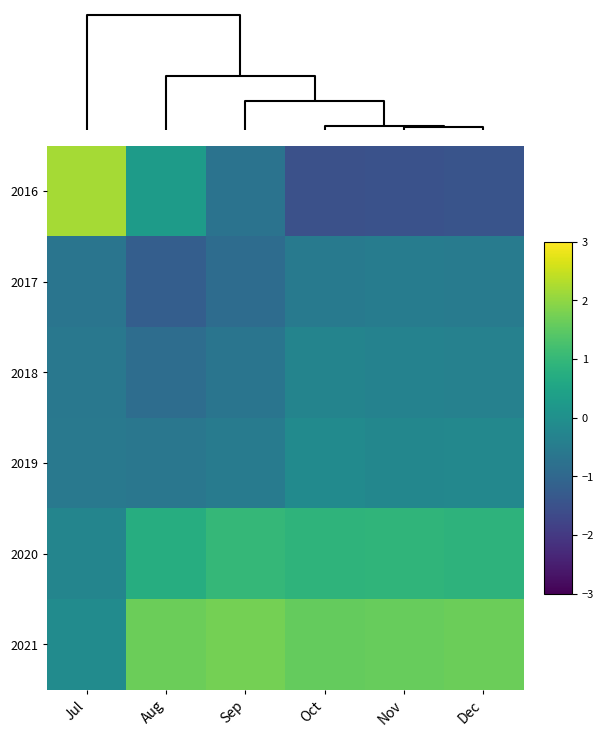

List the series in order of their peak value, lowest first.

2017, 2018, 2019, 2020, 2021, 2016